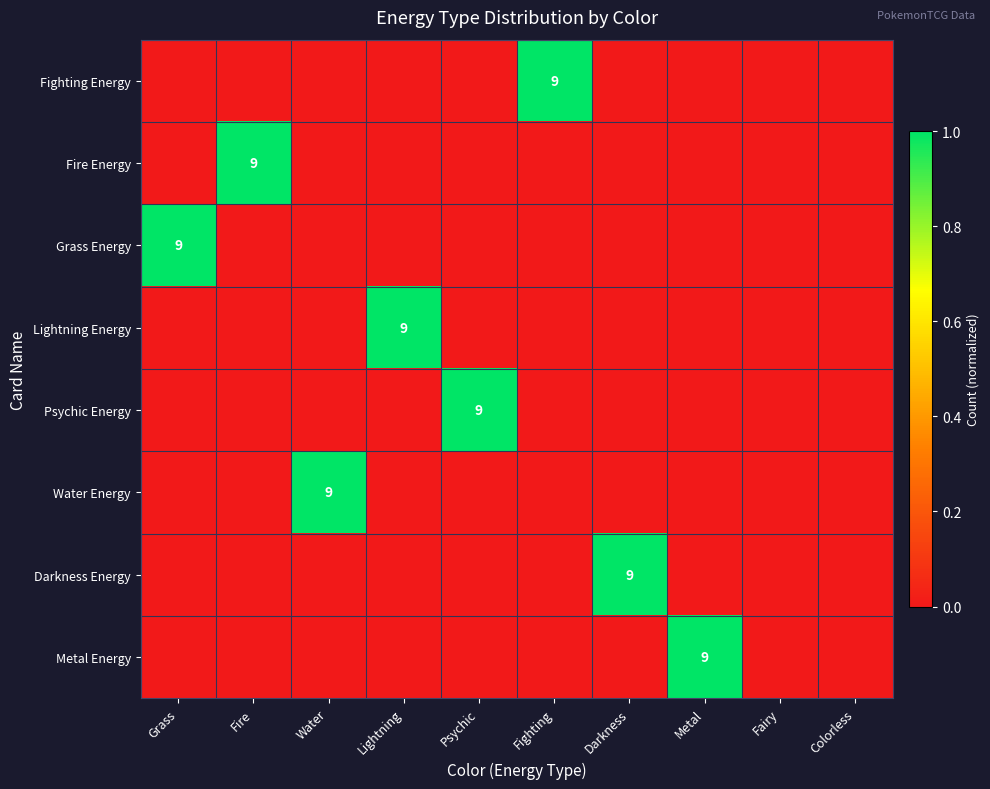

Rank the categories by Metal Energy value from lowest to highest.

Grass, Fire, Water, Lightning, Psychic, Fighting, Darkness, Fairy, Colorless, Metal